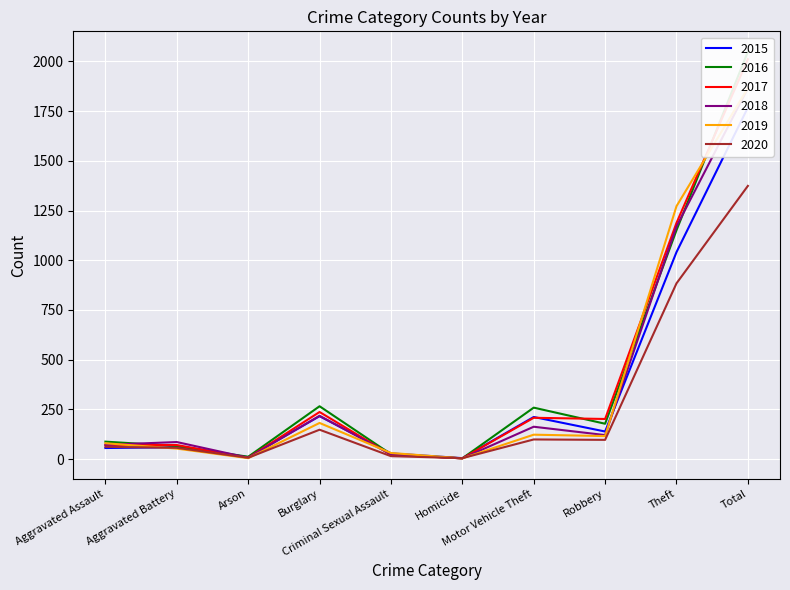

Does the chart display data point markers on the line(s)?

No